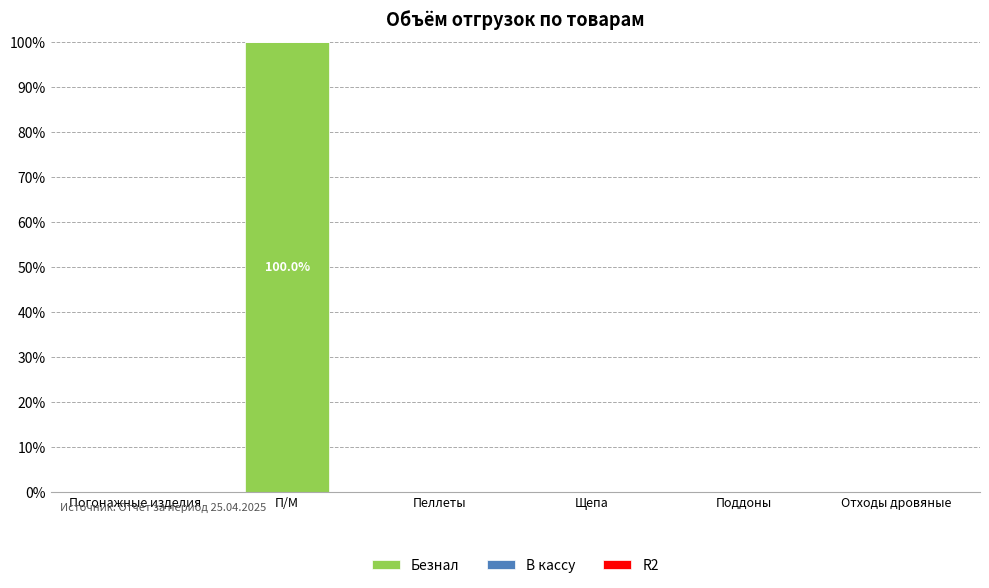

The chart shows a value of 0 at Отходы дровяные. True or false?

True